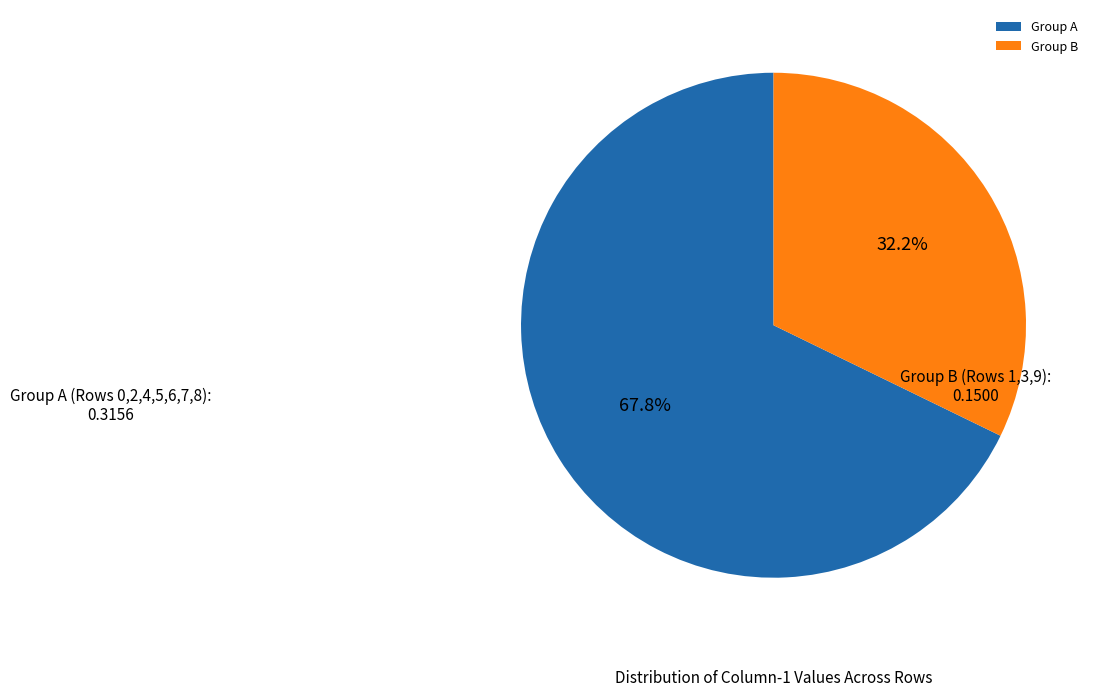

Rank the categories by value from highest to lowest.

Group A, Group B